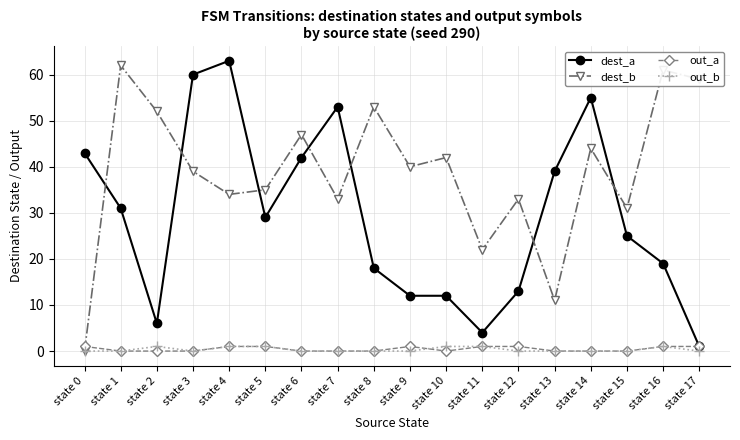

In dest_b, how many points are higher than both neighbors (excluding endpoints)?

7